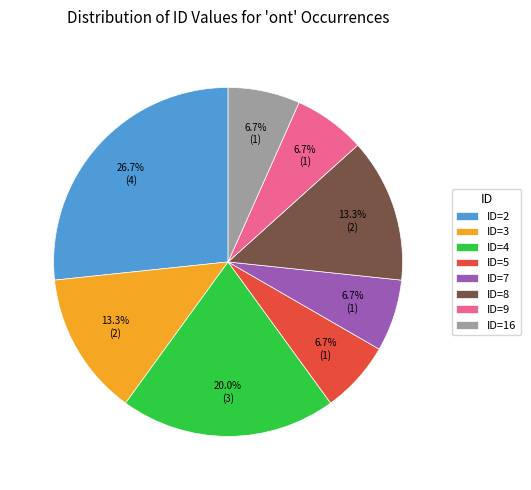

What is the ratio of the value at ID=3 to the value at ID=4?

0.7